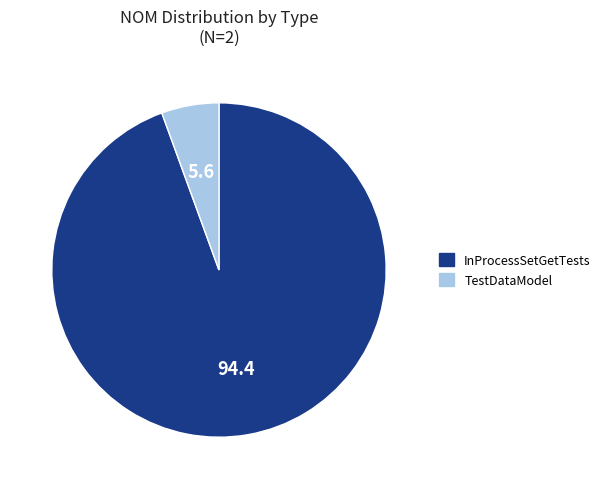

What is the smallest slice in the pie chart?

TestDataModel